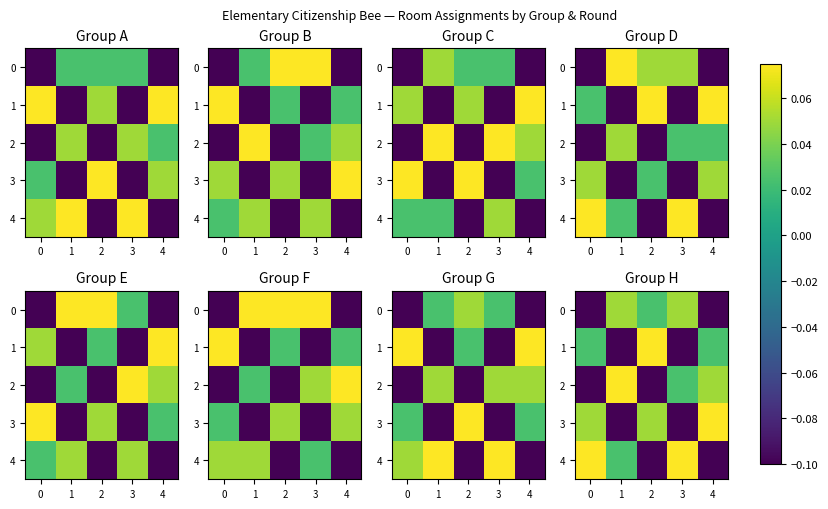

Rank the series at 1 from lowest to highest value.

1, 3, 4, 0, 2